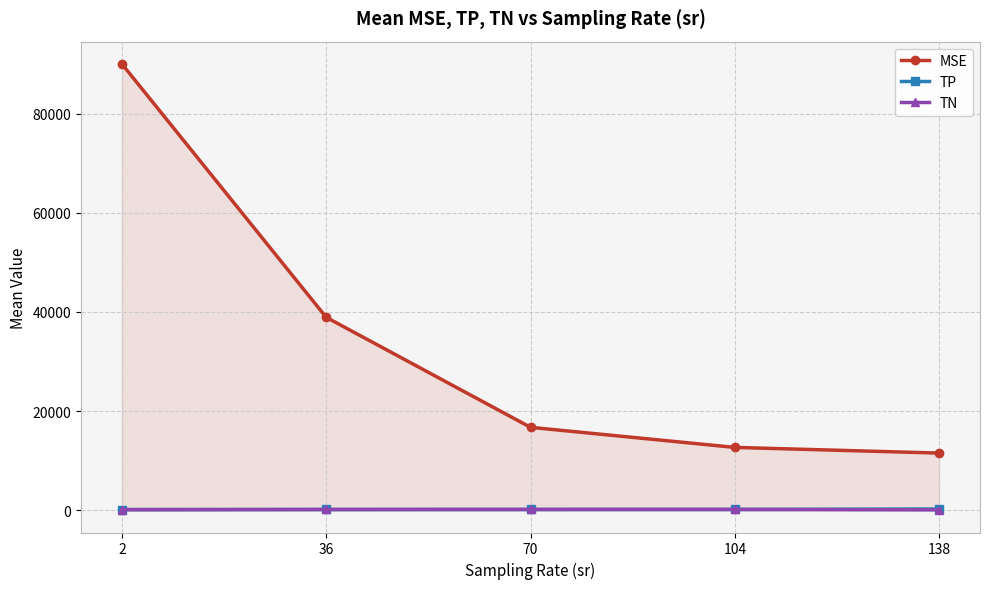

True or false: TN and MSE intersect in this chart.

False